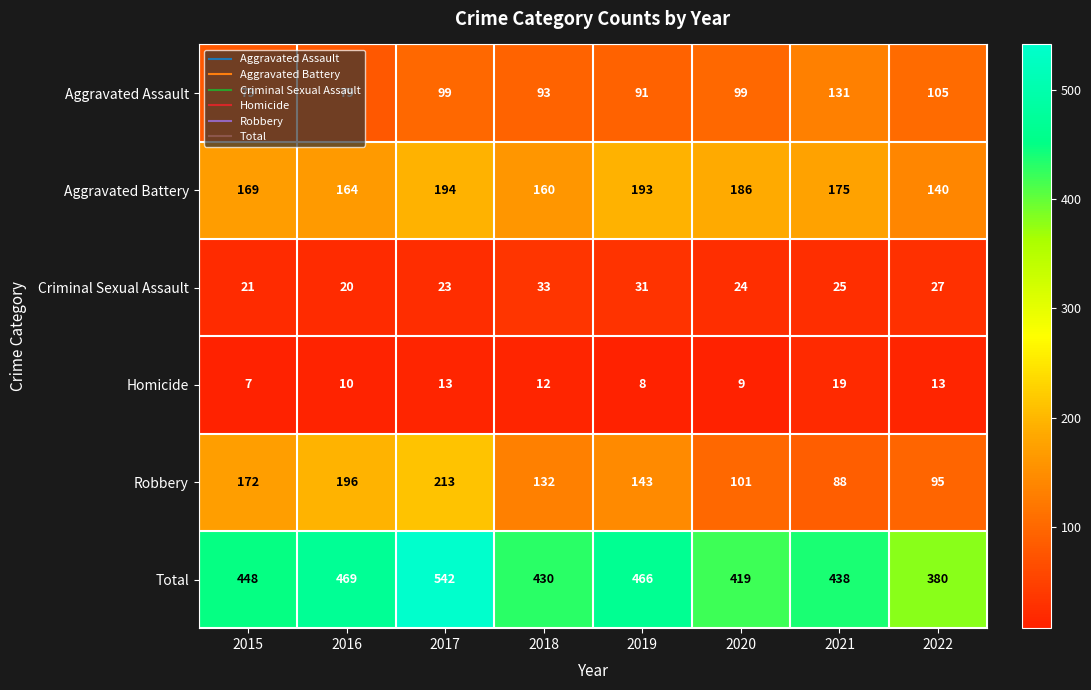

Rank the series by their maximum value, from lowest to highest.

Homicide, Criminal Sexual Assault, Aggravated Assault, Aggravated Battery, Robbery, Total